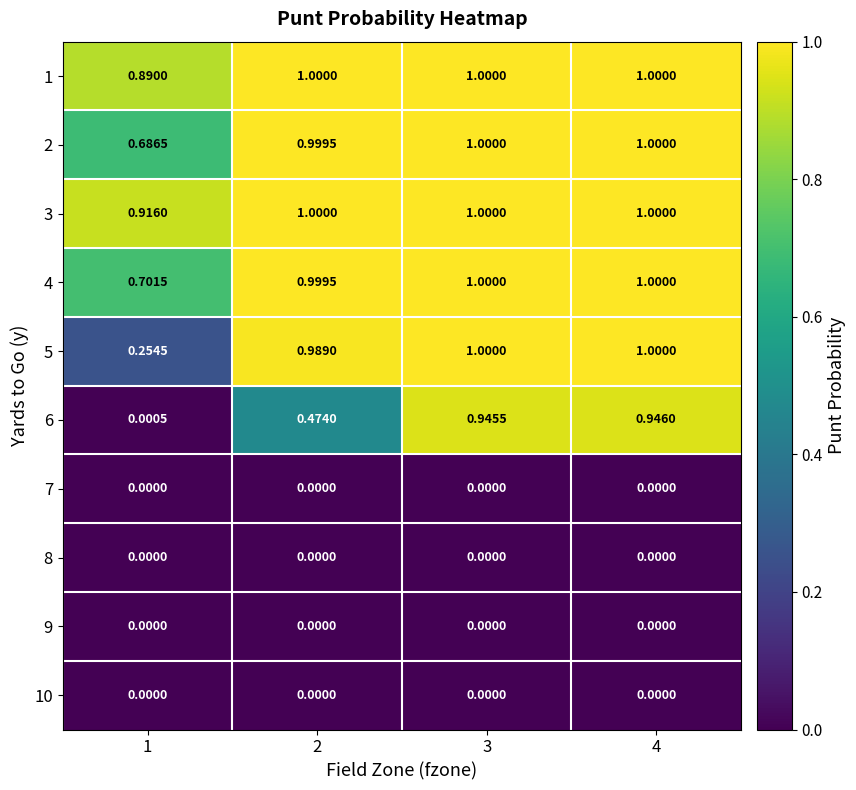

At 2, list the series in order from largest to smallest.

1, 3, 2, 4, 5, 6, 7, 8, 9, 10